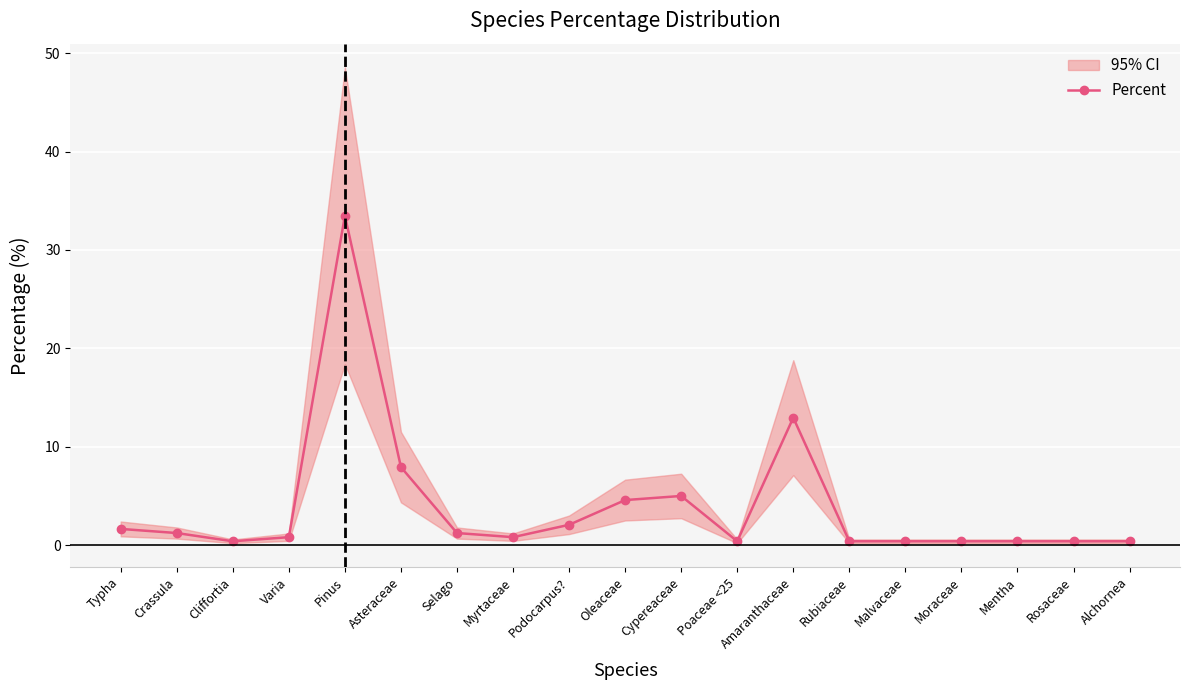

How many points are lower than both their immediate neighbors (excluding endpoints)?

3